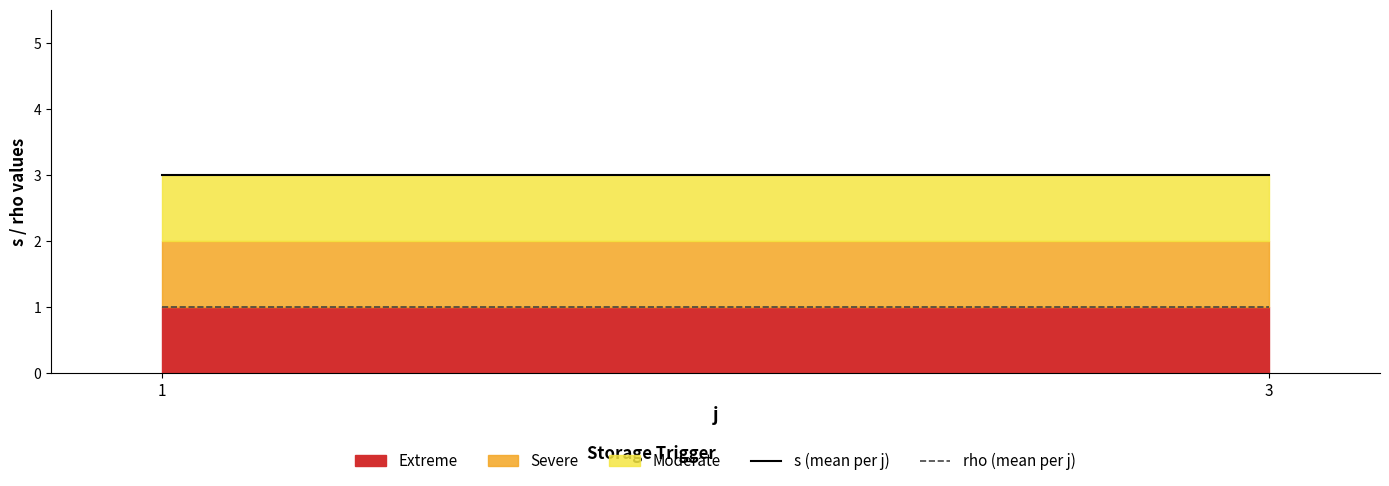

List the series in order of their overall mean, lowest first.

rho (mean per j), s (mean per j)